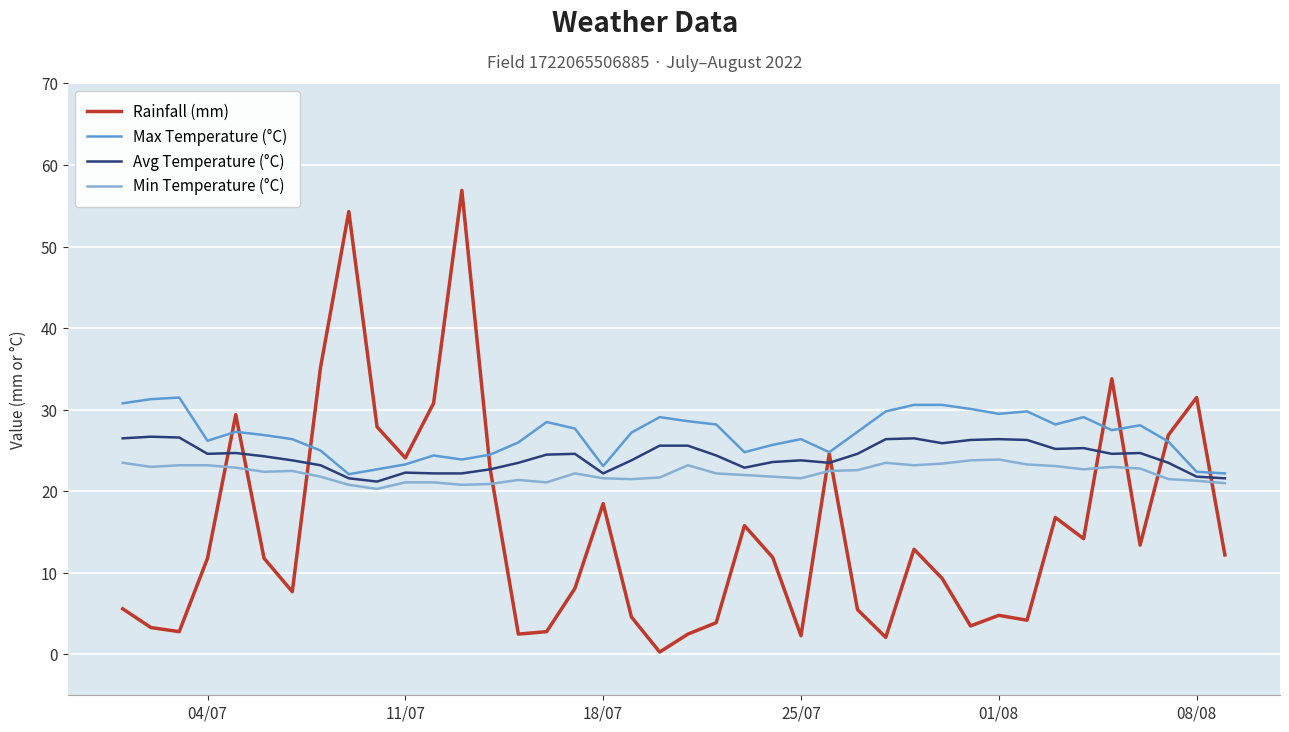

What is the difference between the maximum and second lowest values in the Max Temperature (°C) series?

9.3